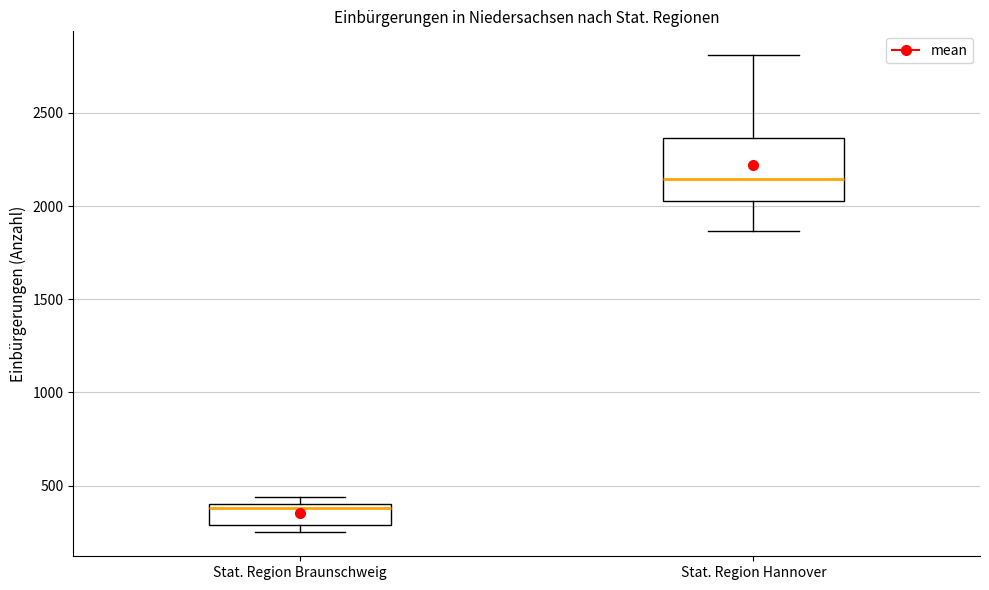

Which box is the tallest, from its lower edge to its upper edge?

Stat. Region Hannover